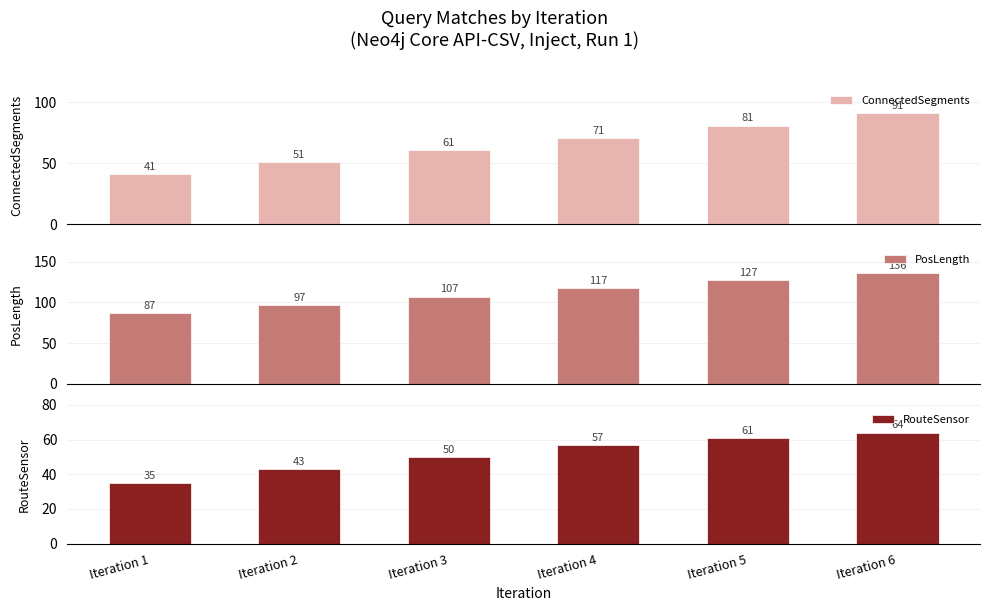

Reading right to left, extract all data points from this chart.

ConnectedSegments: 91	81	71	61	51	41
PosLength: 136	127	117	107	97	87
RouteSensor: 64	61	57	50	43	35